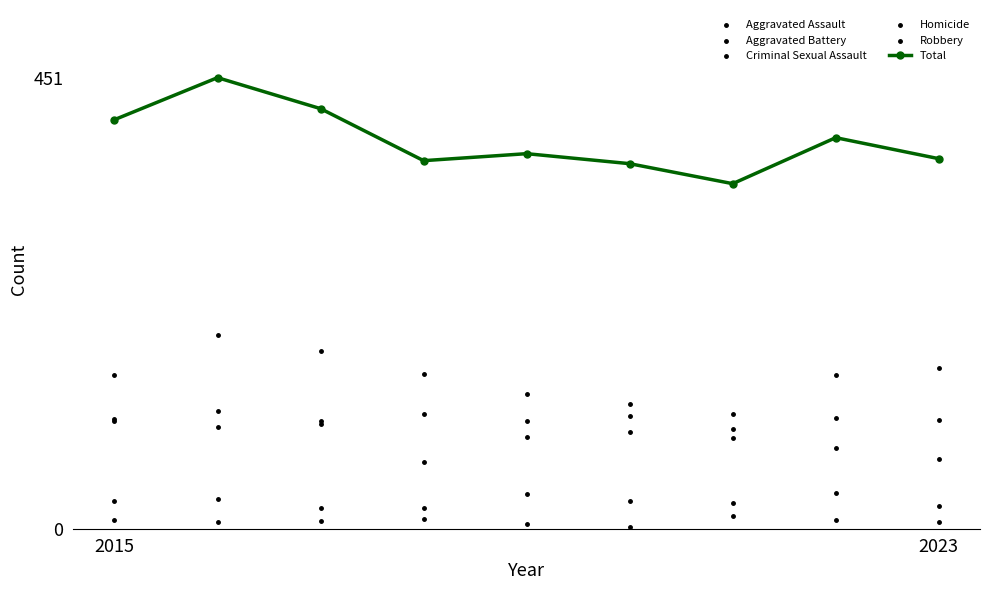

What are all the series names shown in the legend?

Total, Aggravated Assault, Aggravated Battery, Criminal Sexual Assault, Homicide, Robbery